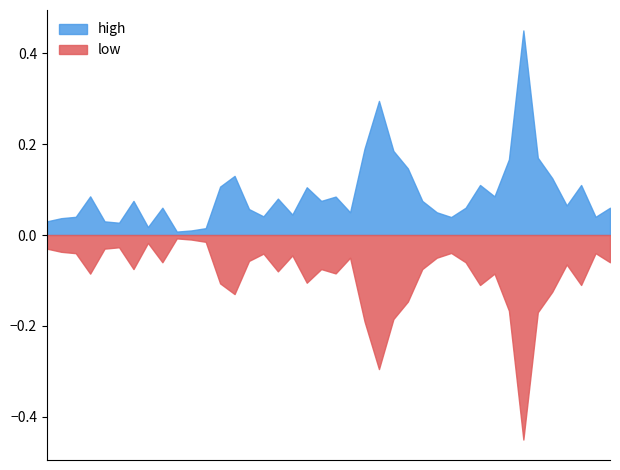

Which series changed the most between 2018-10-22 and 2018-10-05?

high